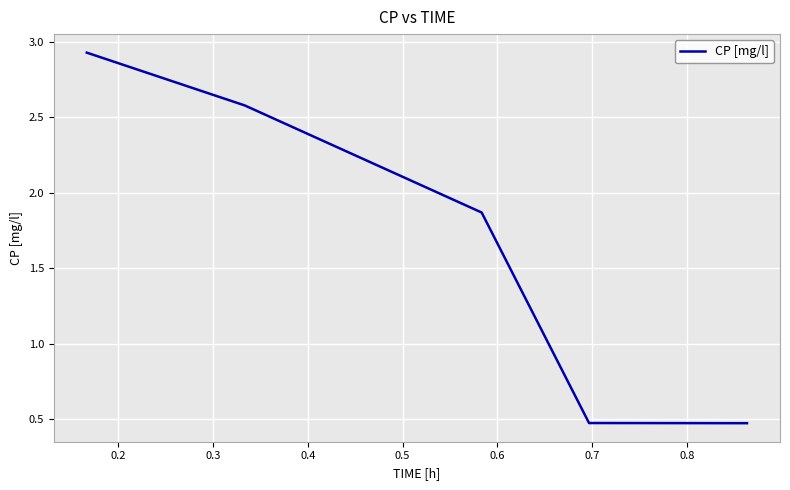

True or false: the data has more than 1 interior local peaks.

False